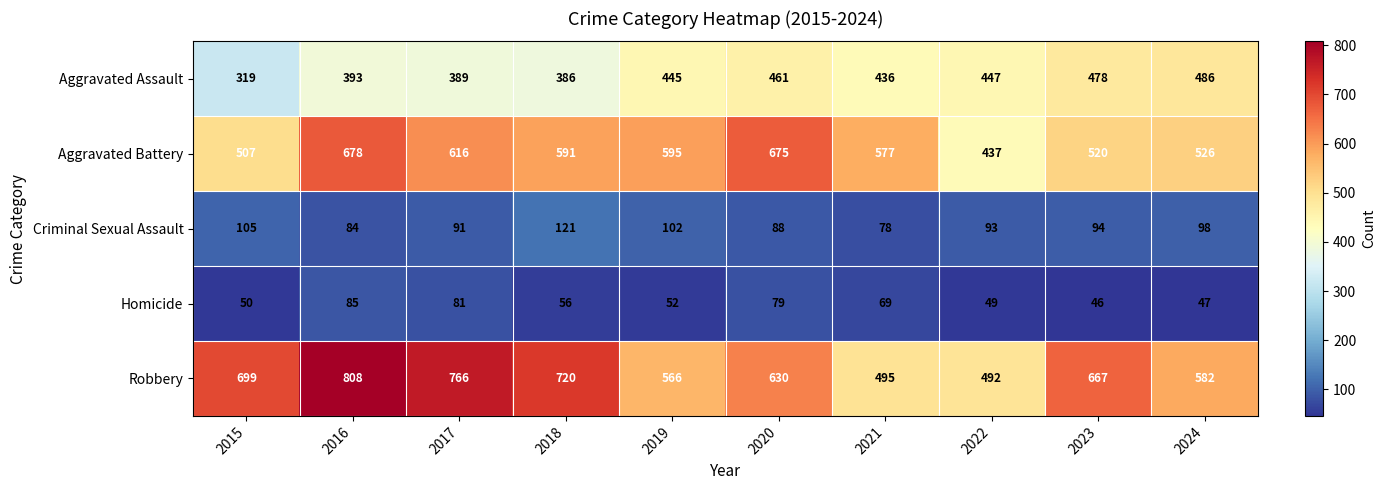

Is the value of Homicide at 2015 greater than the value of Criminal Sexual Assault at 2015?

No